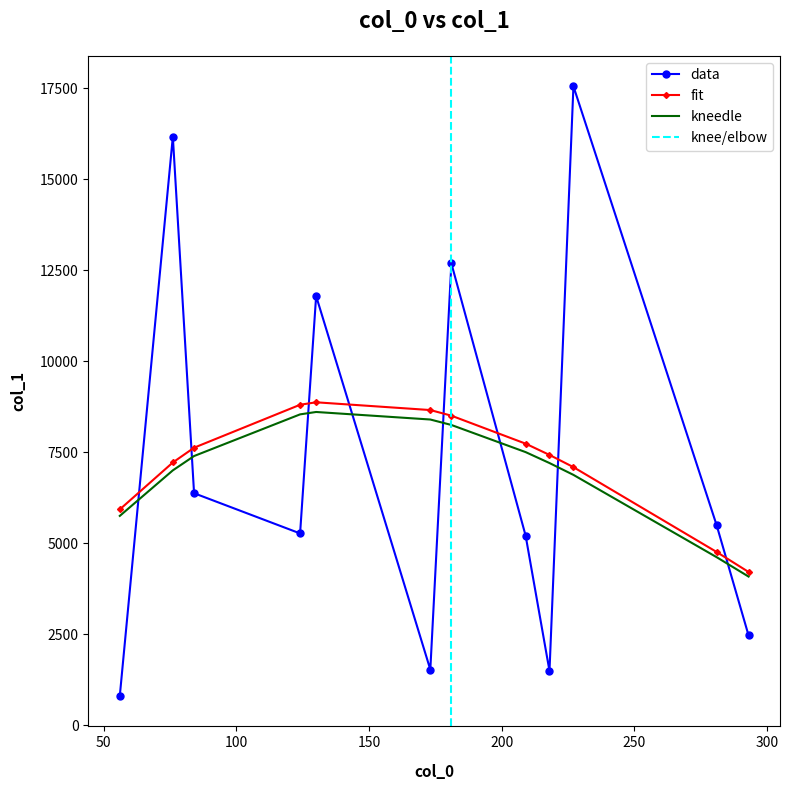

What is the label of the 5th point from the left?

130.04977416992188